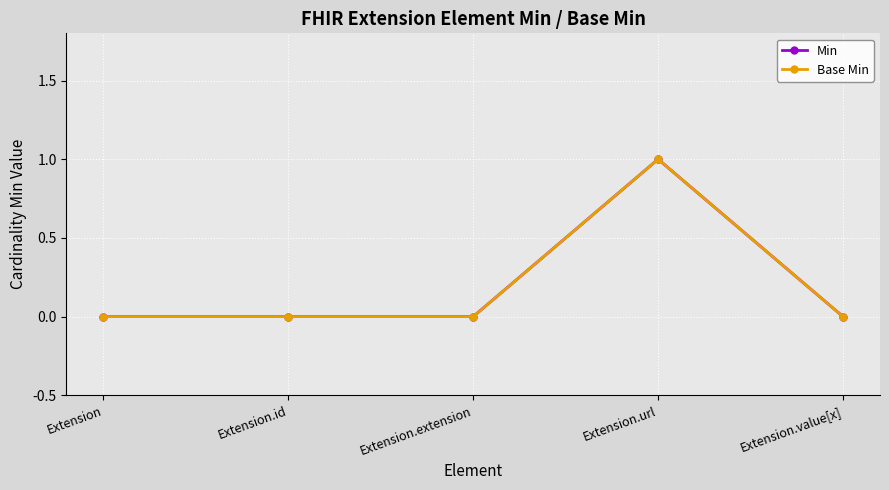

The Min series shows 0 at Extension. True or false?

False